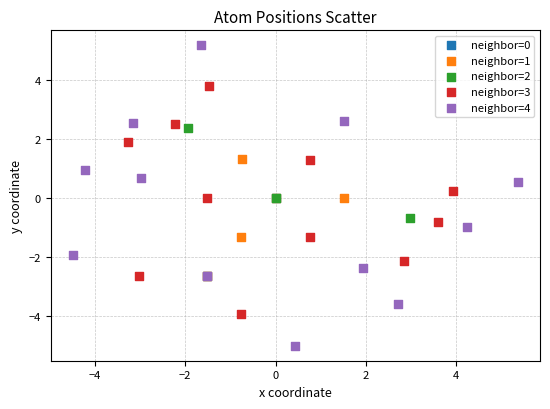

Which series contains the lowest Y value?

neighbor=4